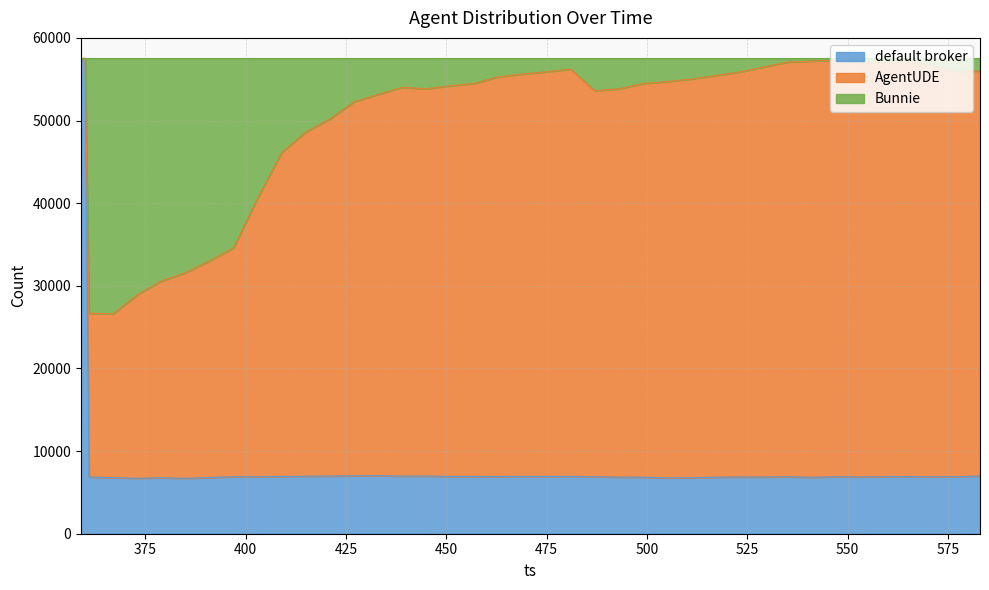

What is the spread (max minus min) of values at 559?

50098